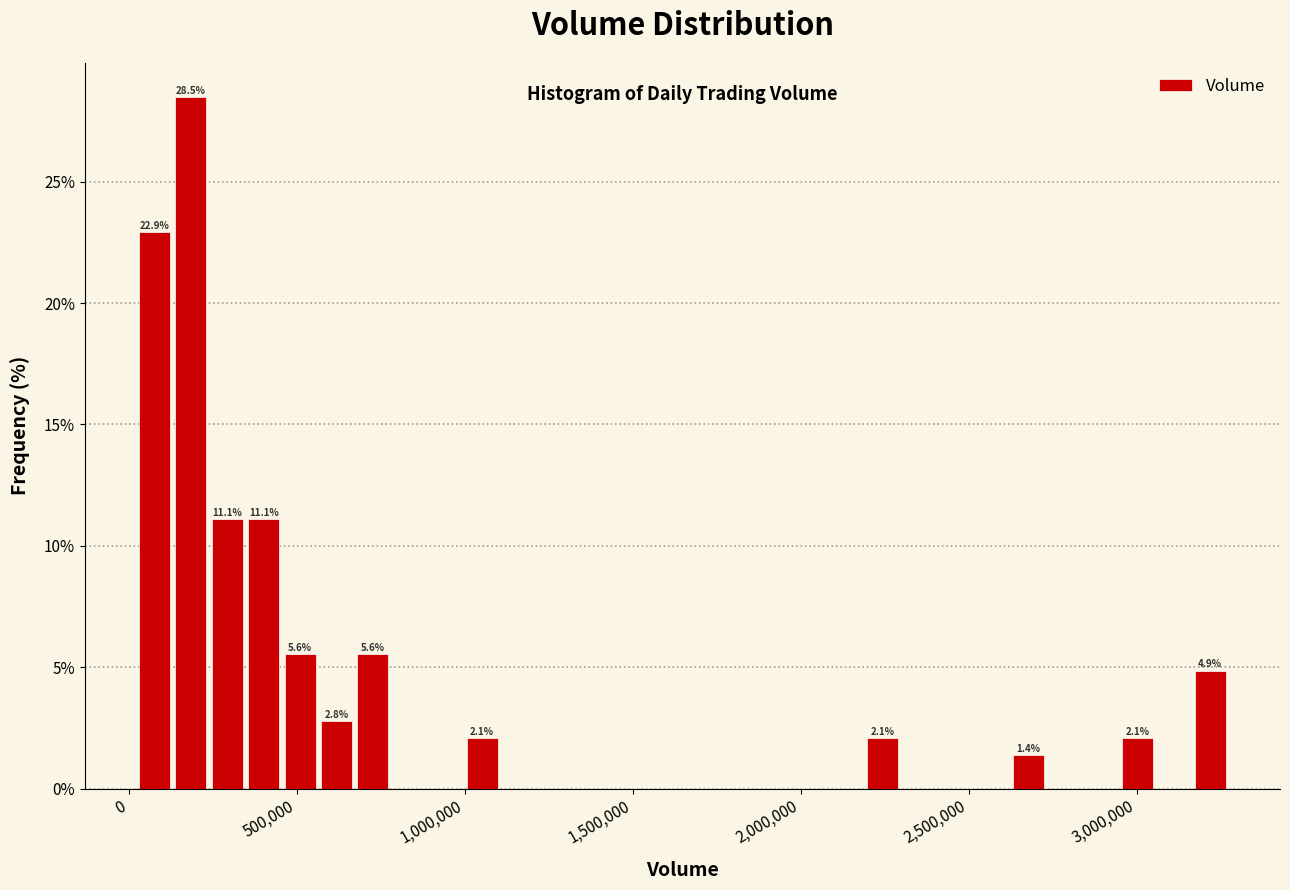

Read against the x-axis, roughly where is the centre of the tallest bar?

200000